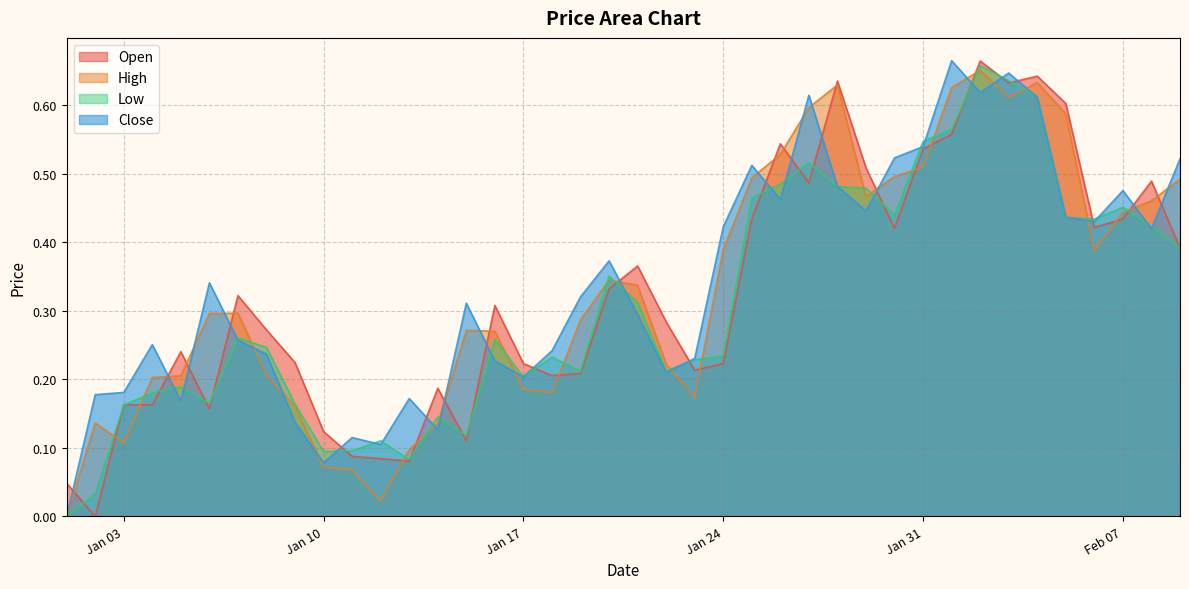

Count the number of categories in the chart.

40